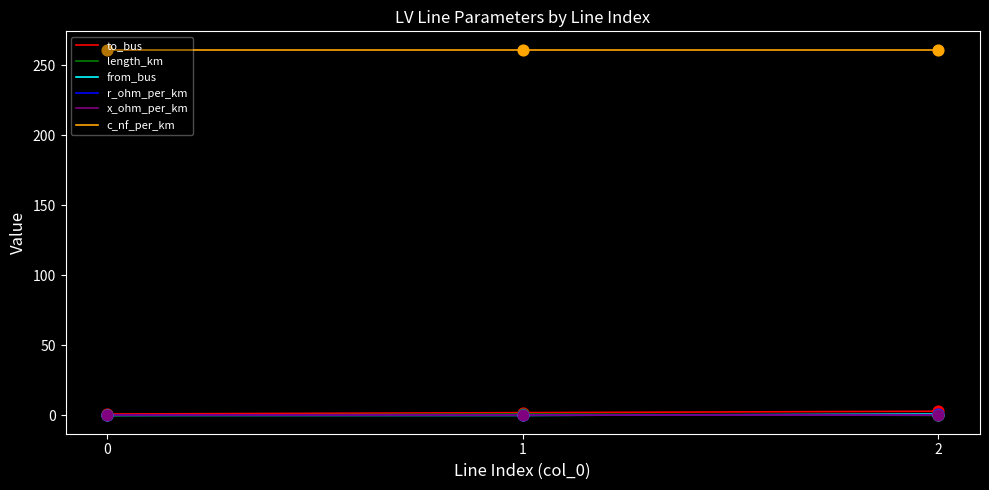

At how many categories does at least one series exceed 146?

3